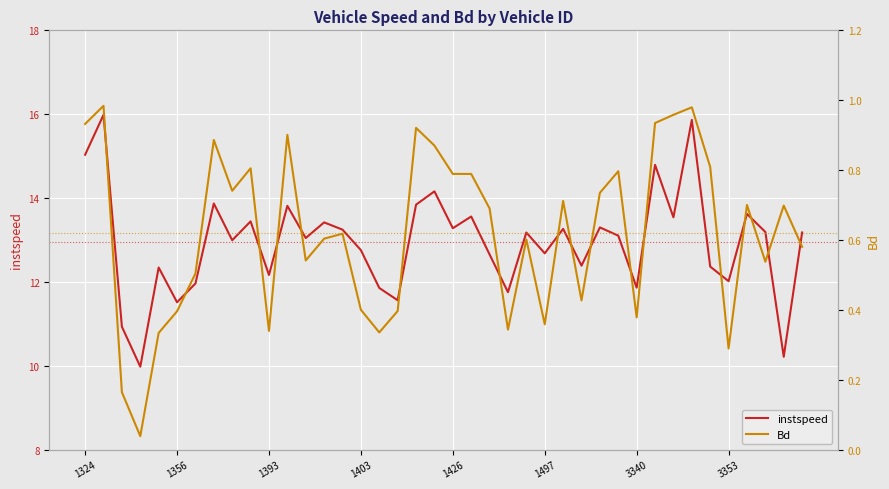

True or false: instspeed and Bd intersect in this chart.

False